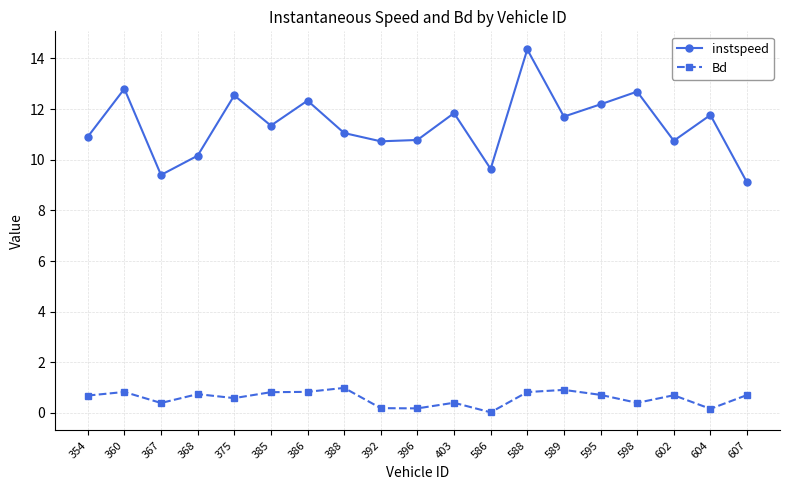

True or false: Bd has more than 1 points higher than both neighbors.

True